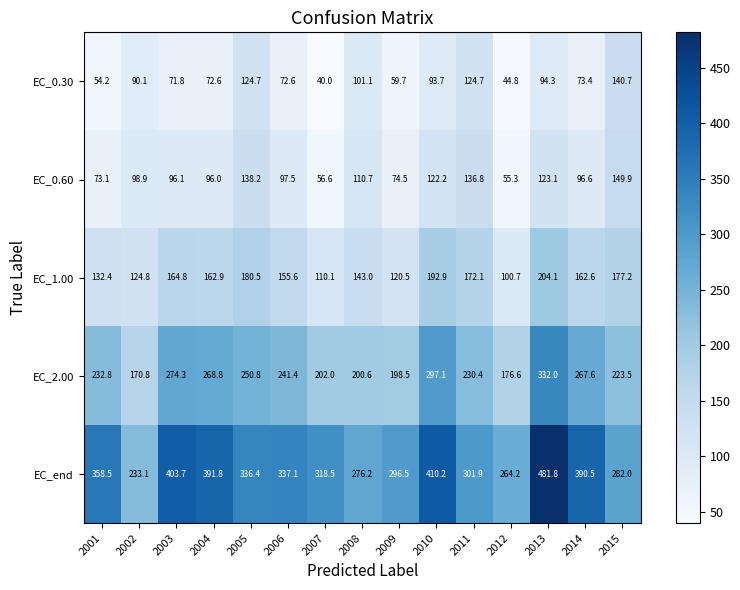

List the series in order of their peak value, lowest first.

EC_0.30, EC_0.60, EC_1.00, EC_2.00, EC_end